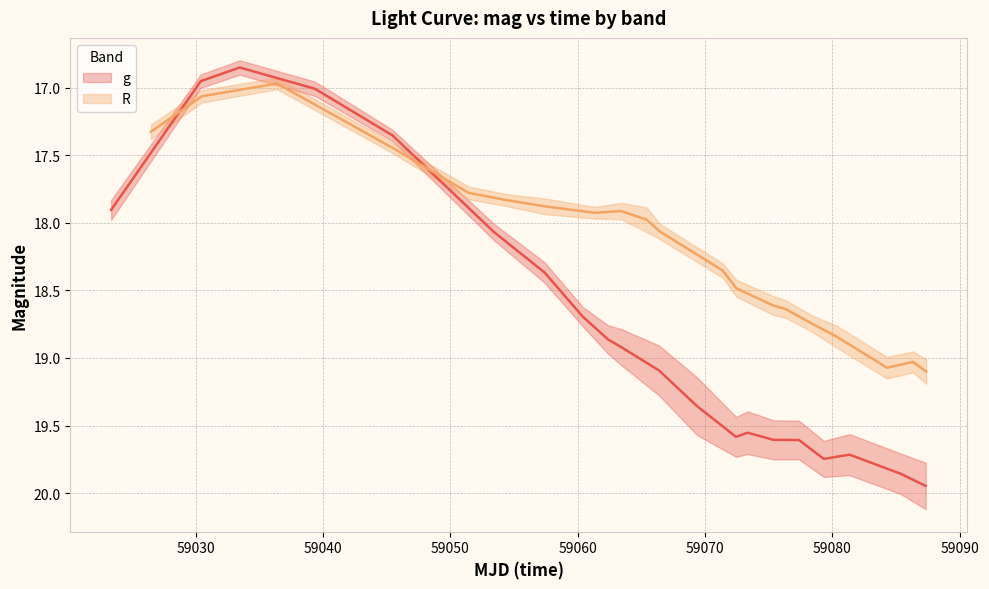

Which series has the largest range (max minus min)?

g